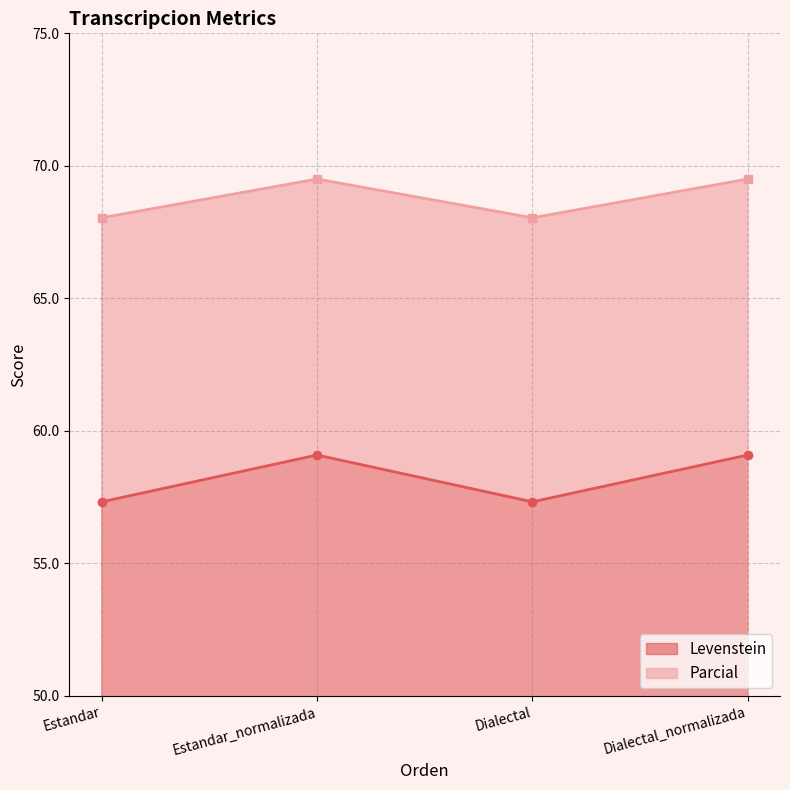

How many interior local valleys does the Parcial series have?

1